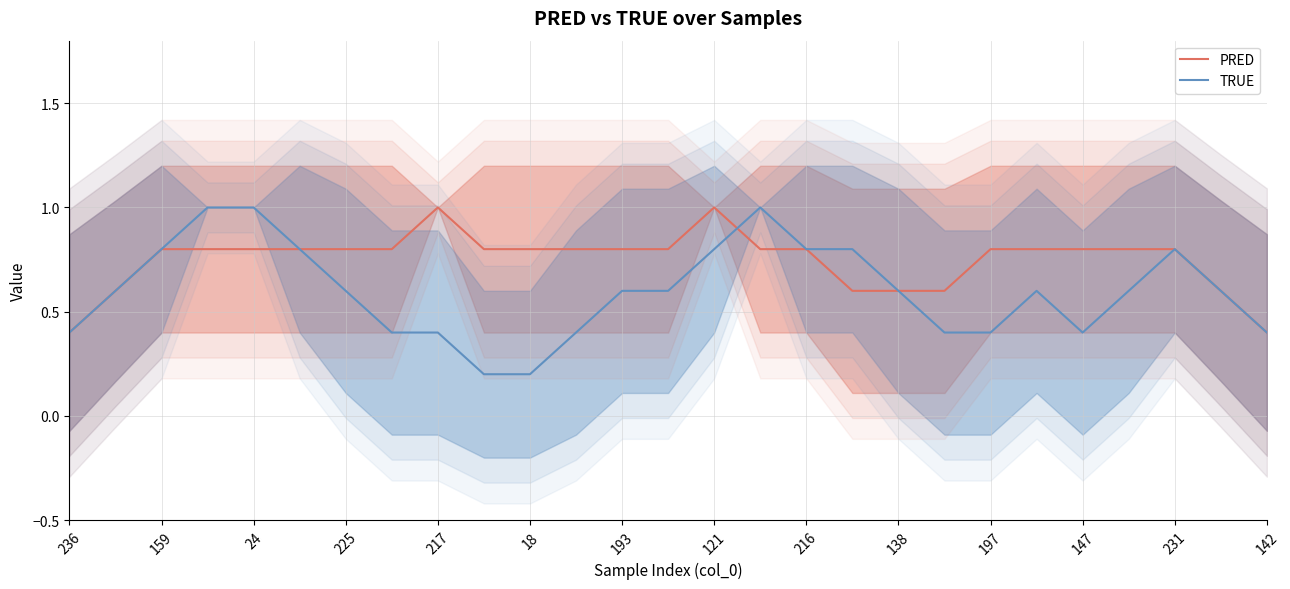

Is it true that PRED equals 0.8 at 216?

True